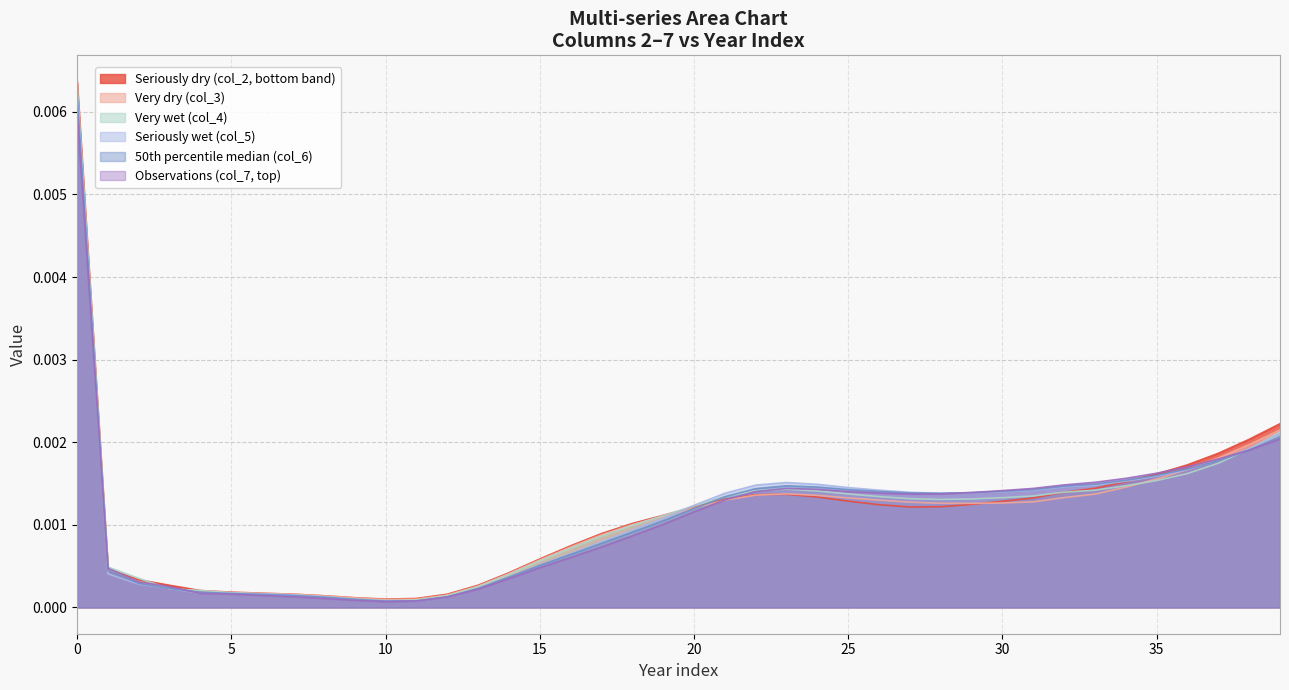

List the series in order of their peak value, highest first.

Seriously dry (col_2, bottom band), Very wet (col_4), Very dry (col_3), Seriously wet (col_5), 50th percentile median (col_6), Observations (col_7, top)